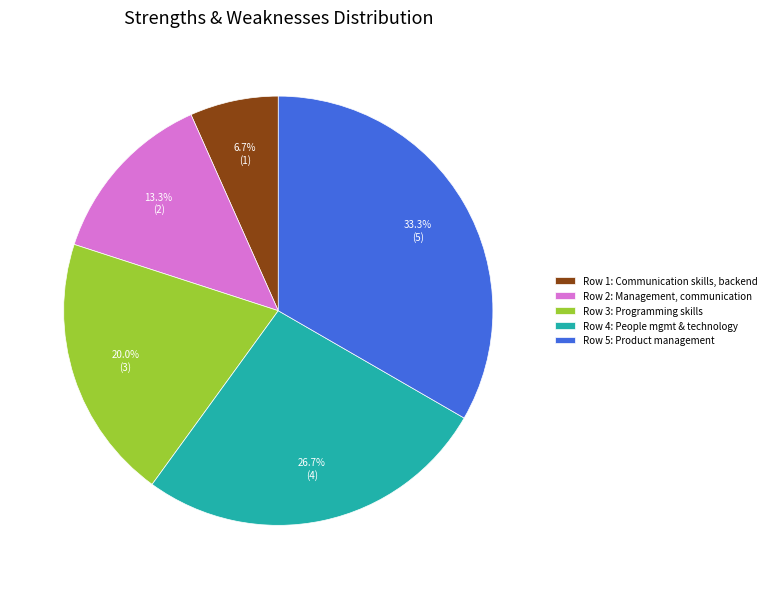

What percentage do Row 1 and Row 2 together represent?

20.0%